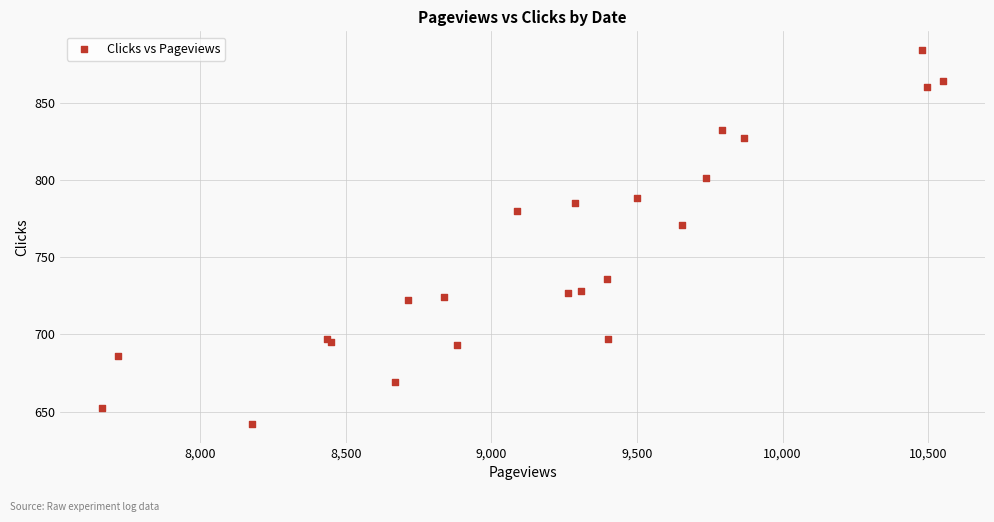

What Y value in the scatter plot is closest to 763?

771